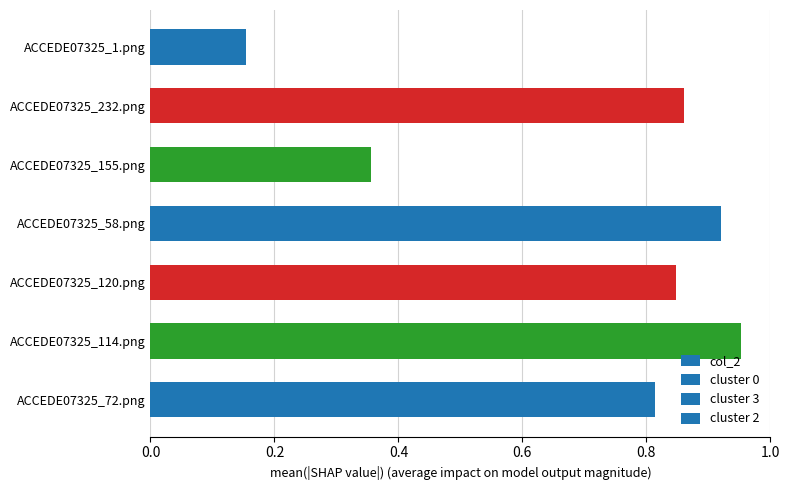

At which label is the value closest to 0?

ACCEDE07325_1.png